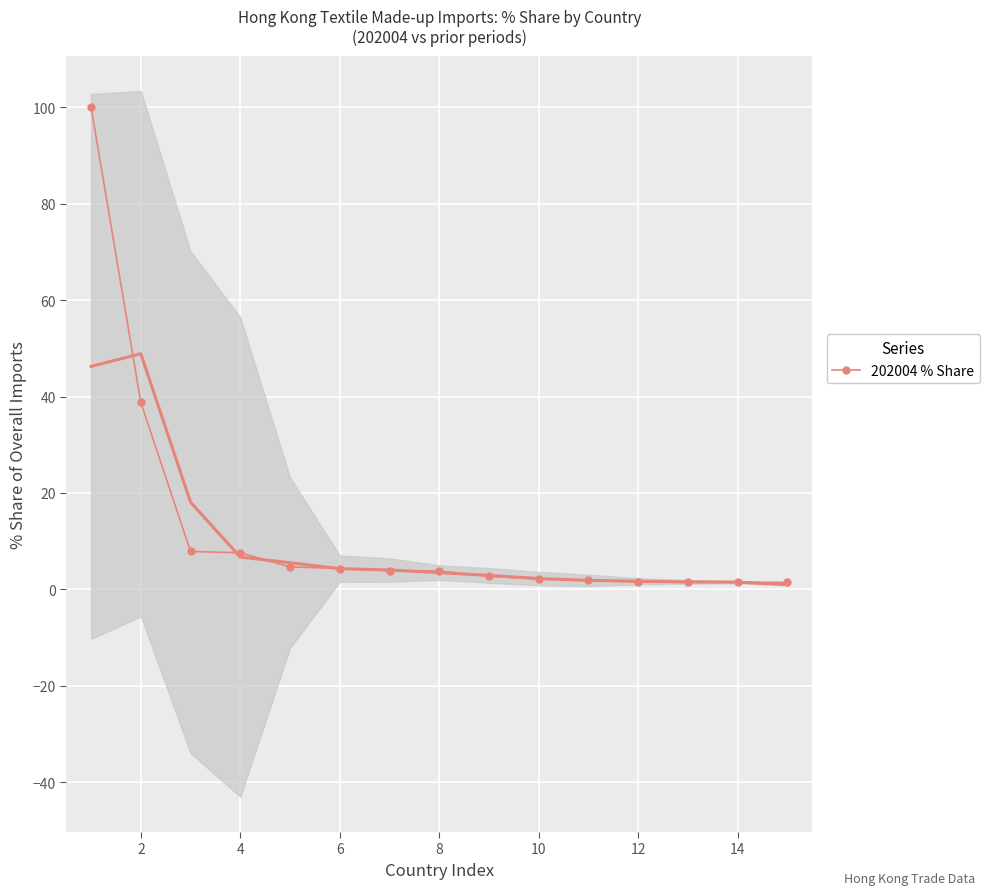

What is the sum of the values at 0 and 12?

101.6